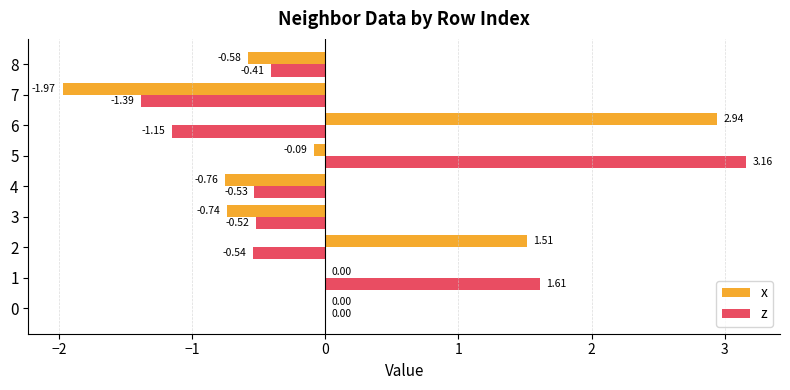

Which label corresponds to the largest value in the chart?

5